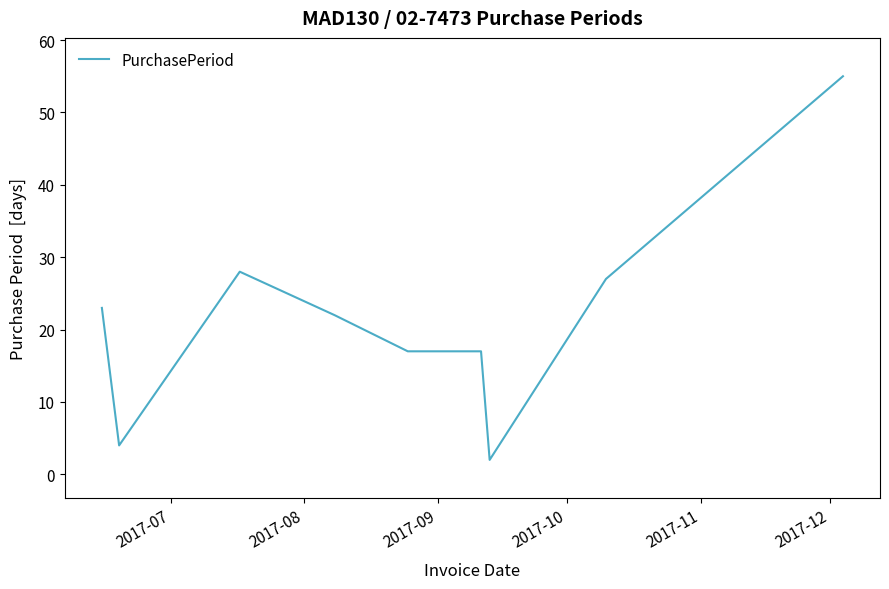

What is the difference between the maximum and minimum values?

53